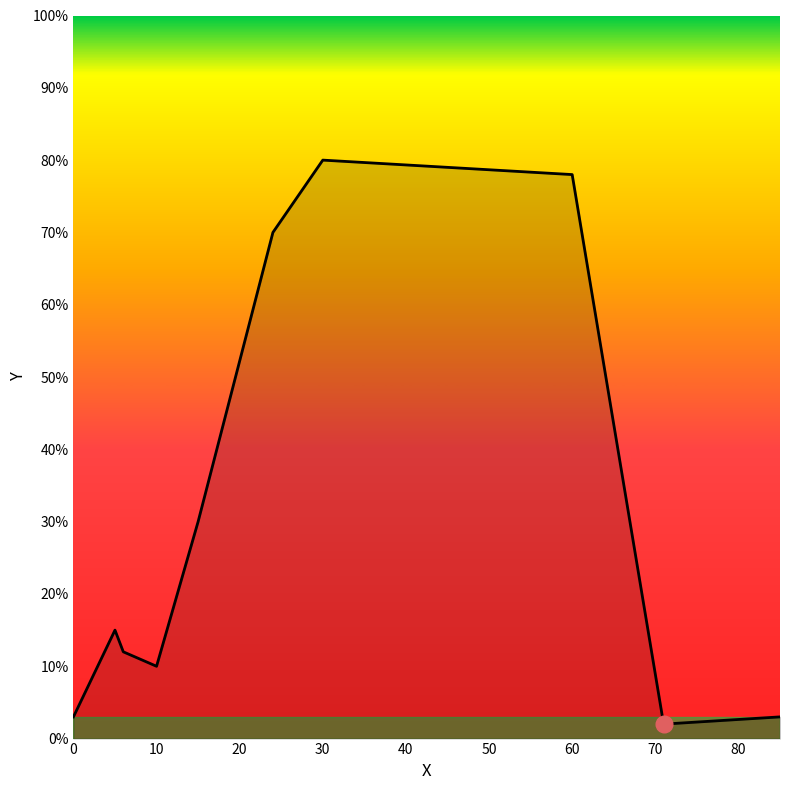

Reading right to left, list all the values displayed in this chart.

3	2	78	80	70	30	10	12	15	3